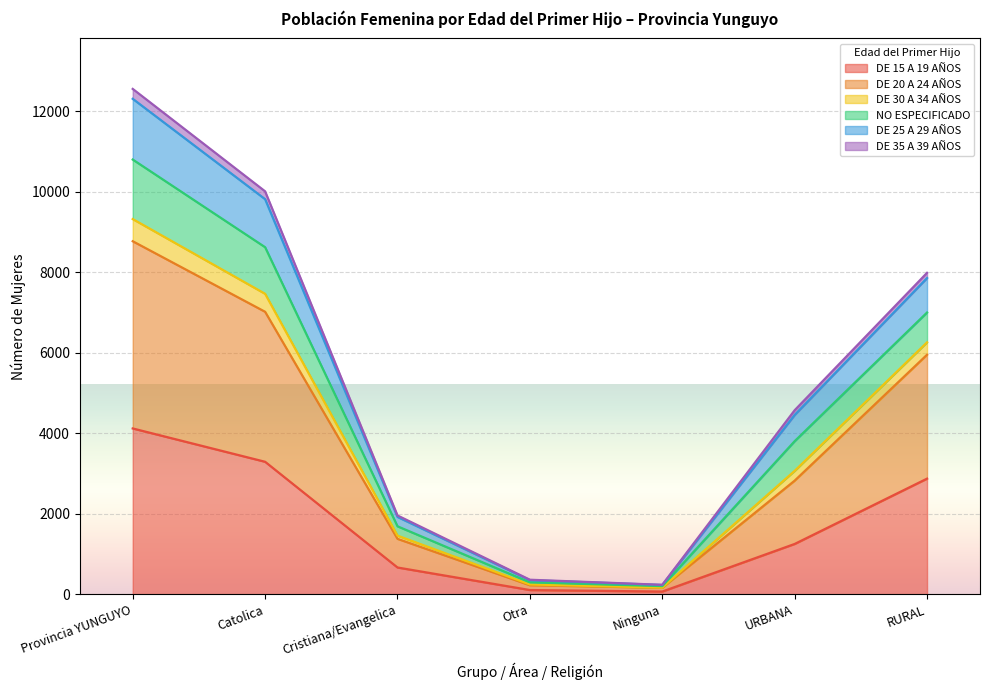

At which label does DE 15 A 19 AÑOS reach its peak?

Provincia YUNGUYO